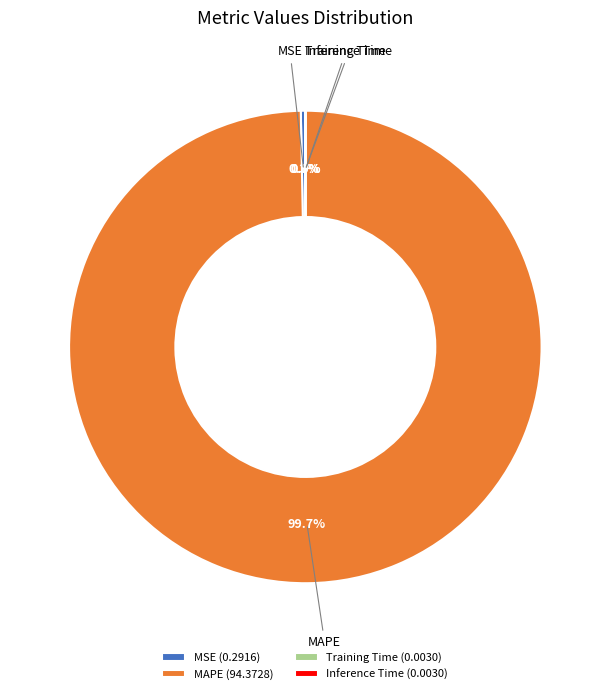

Is there a majority slice in this chart?

Yes